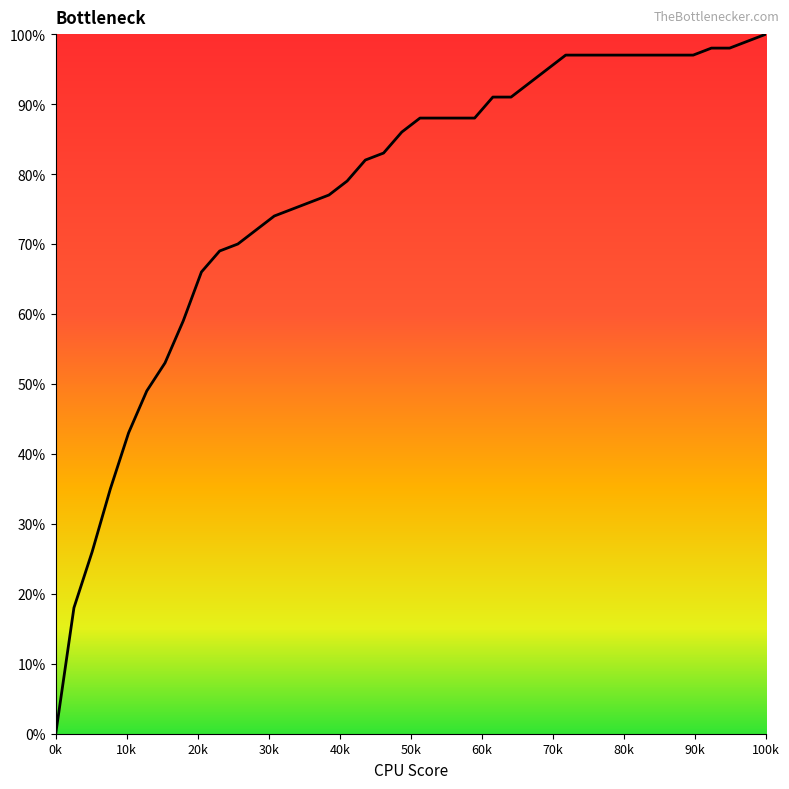

Is this an area chart (filled region under the line)?

Yes